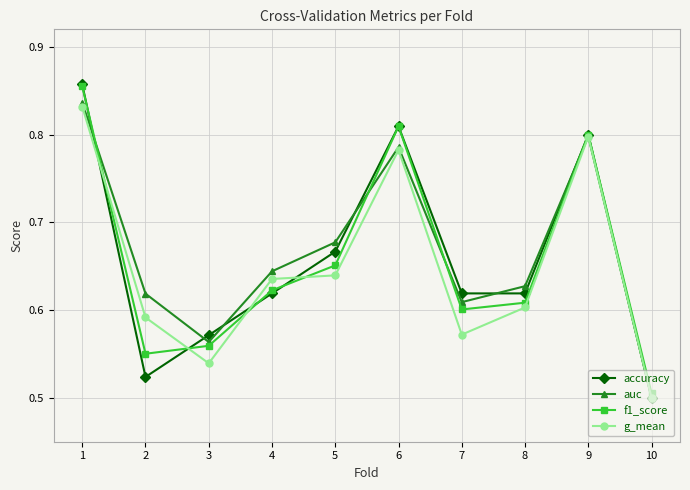

Which category has the lowest value in the f1_score series?

10